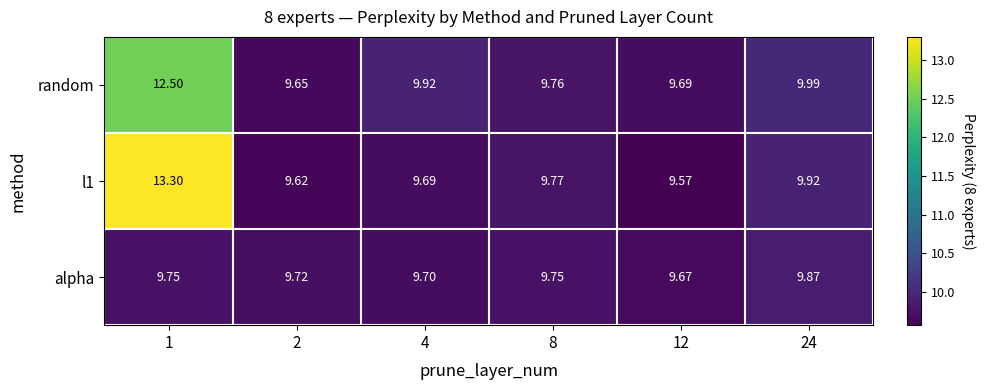

What is the total value across all series at 4?

29.3